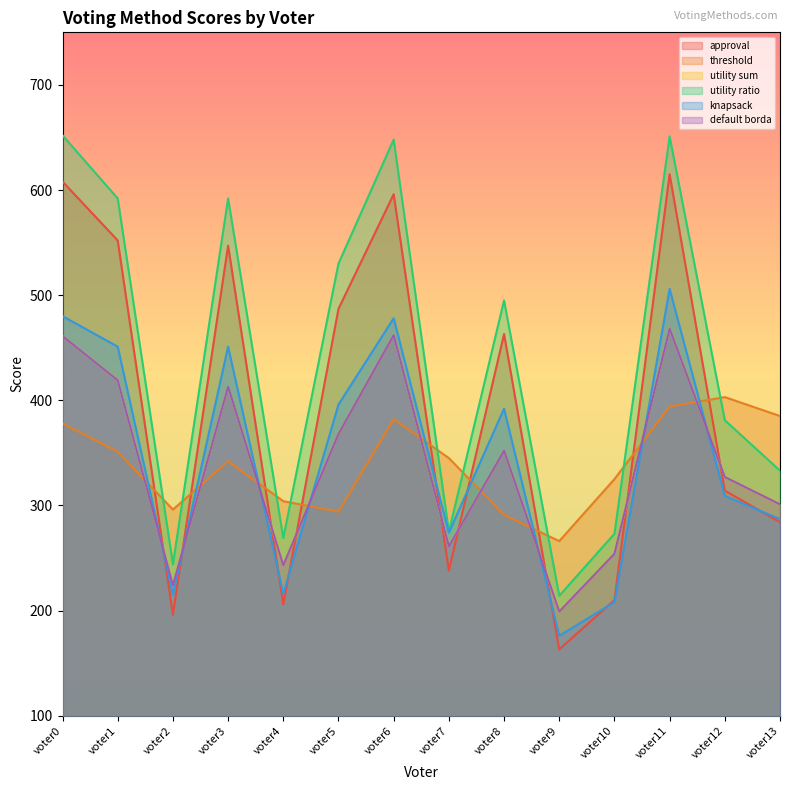

Reading left to right, transcribe all the data shown in this chart.

approval: 608	552	196	547	206	487	596	238	463	163	210	615	314	284
threshold: 378	351	296	342	304	294	382	345	291	266	325	394	403	385
utility sum: 461	419	224	413	243	368	462	261	352	199	254	468	327	301
utility ratio: 652	592	244	592	269	530	648	275	495	214	273	651	381	333
knapsack: 480	451	215	451	216	396	478	274	392	176	208	506	309	287
default borda: 461	419	224	413	243	368	462	261	352	199	254	468	327	301